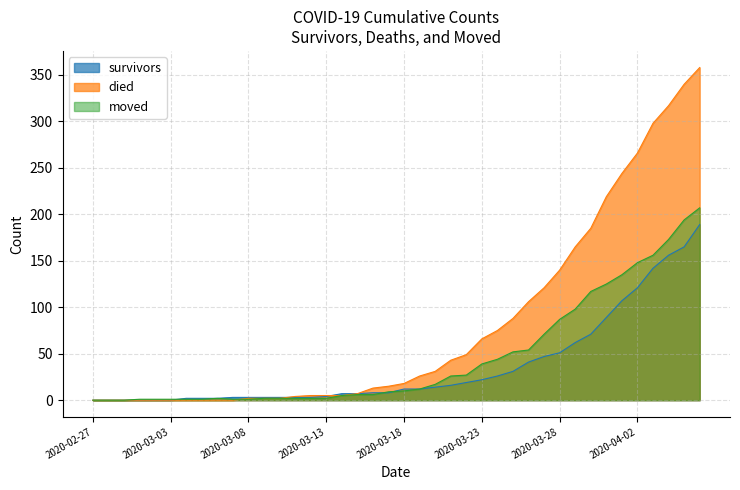

True or false: died has more than 2 interior local peaks.

False